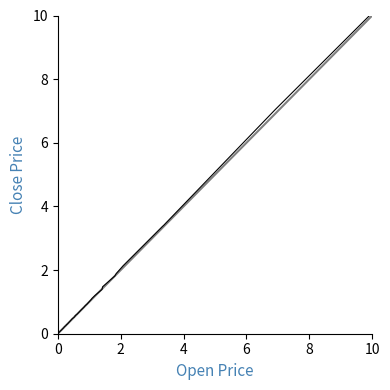

What is the maximum value shown in the chart?

10.0